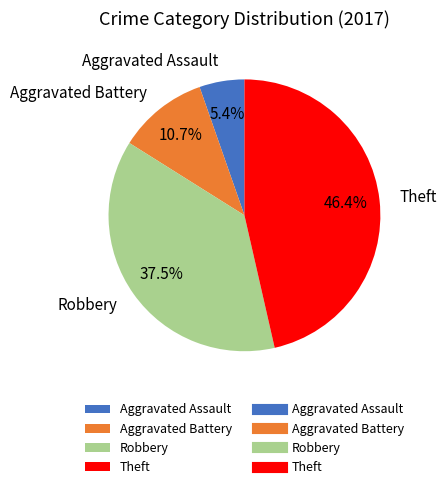

True or false: Theft accounts for 46% of the total.

True